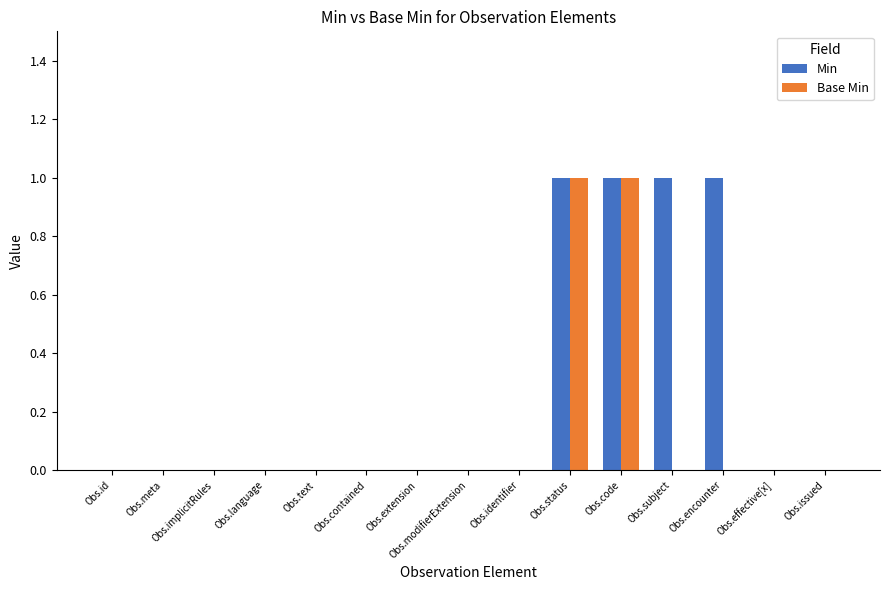

Which series changed the most between Obs.id and Obs.subject?

Min